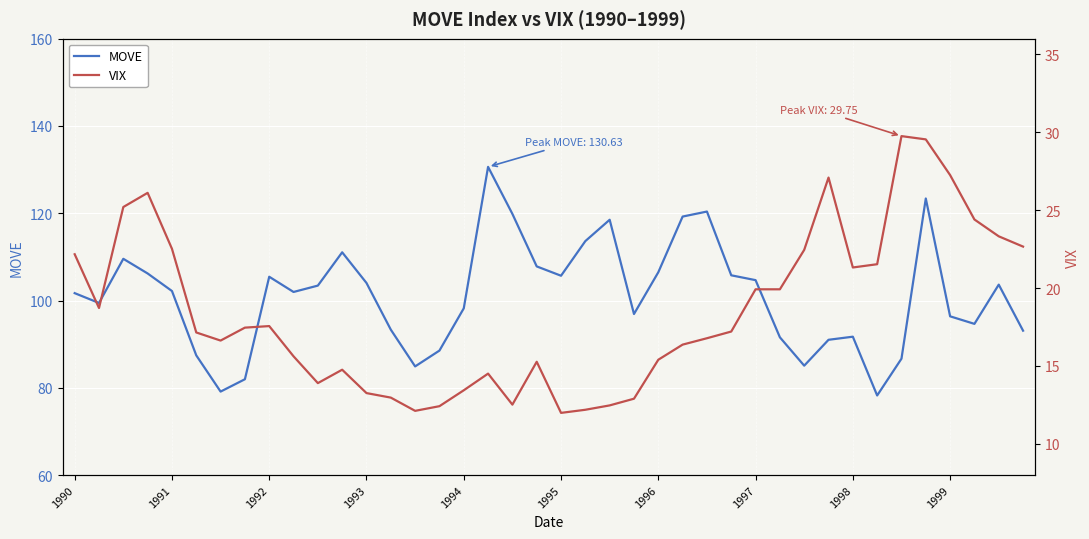

How many interior local peaks does the MOVE series have?

9